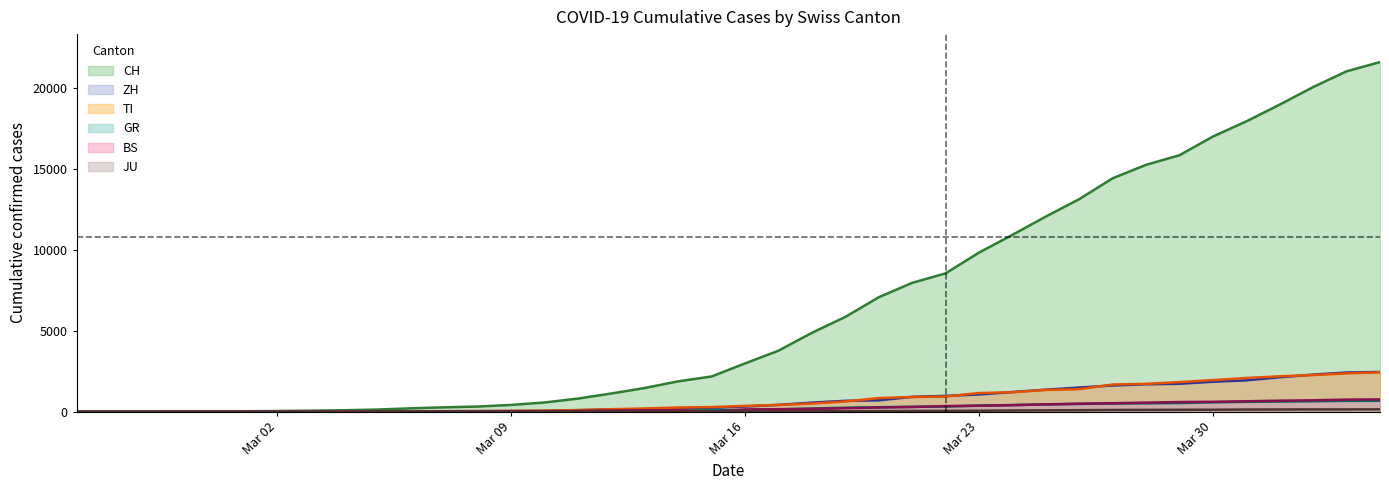

At which category does the chart reach its peak across all series?

2020-04-04